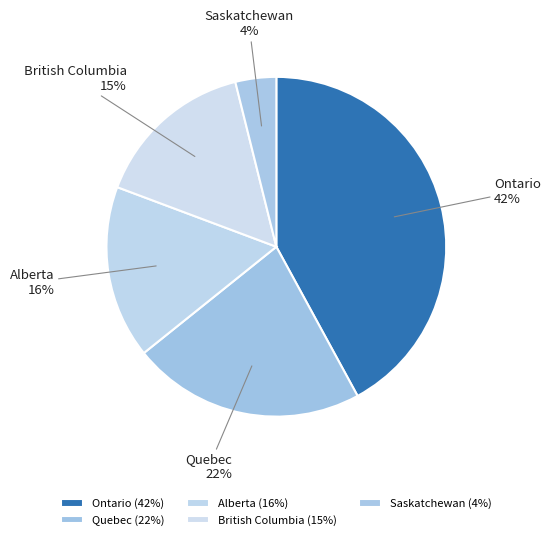

True or false: British Columbia accounts for 15% of the total.

True